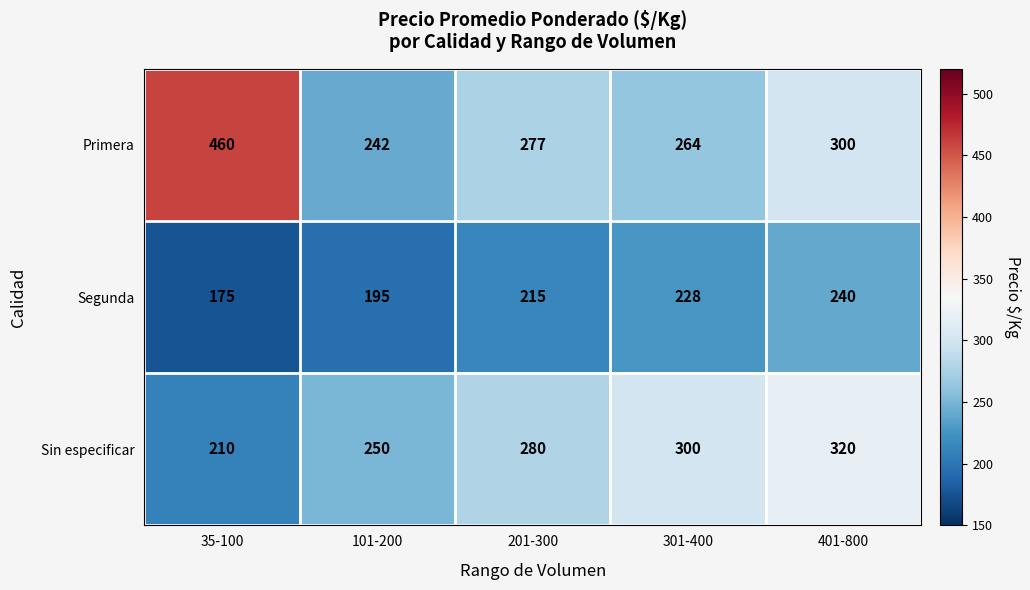

Where is Segunda nearest to the value 207?

201-300